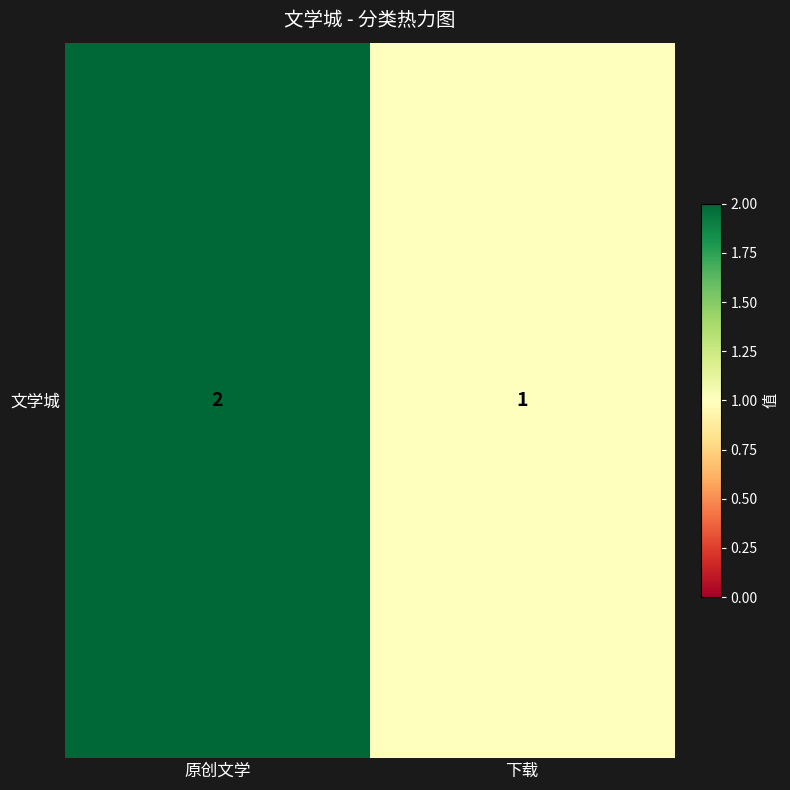

Is it true that the value at 原创文学 is 2?

True